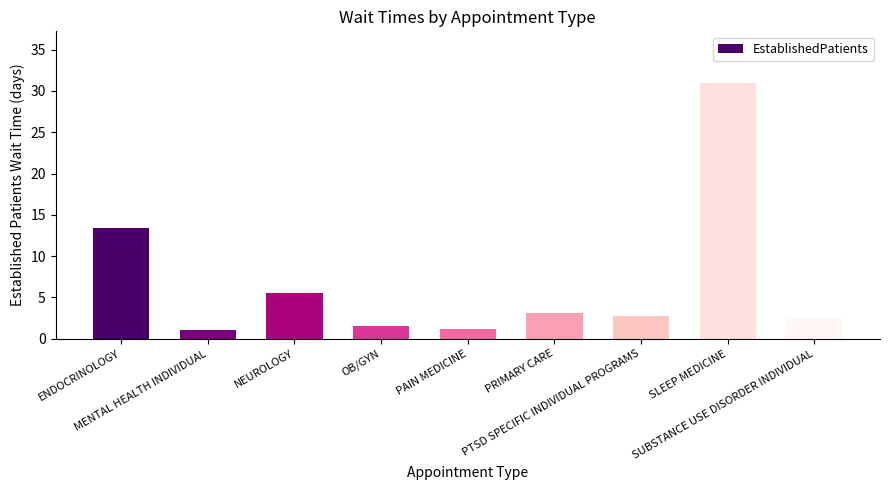

Where is the data nearest to the value 16?

ENDOCRINOLOGY